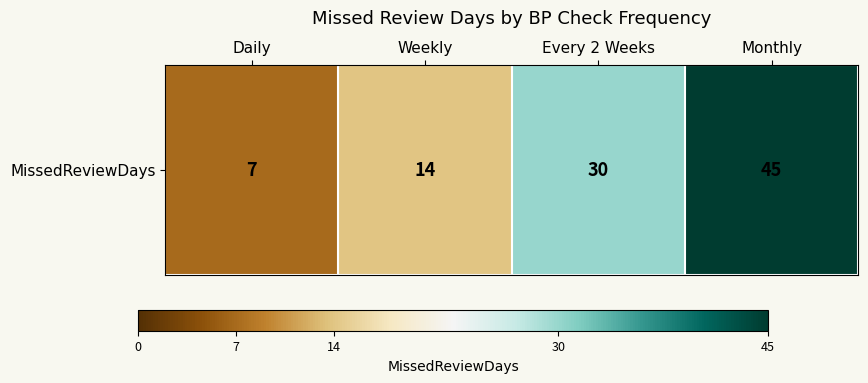

What is the ratio of the value at Weekly to the value at Monthly?

0.3